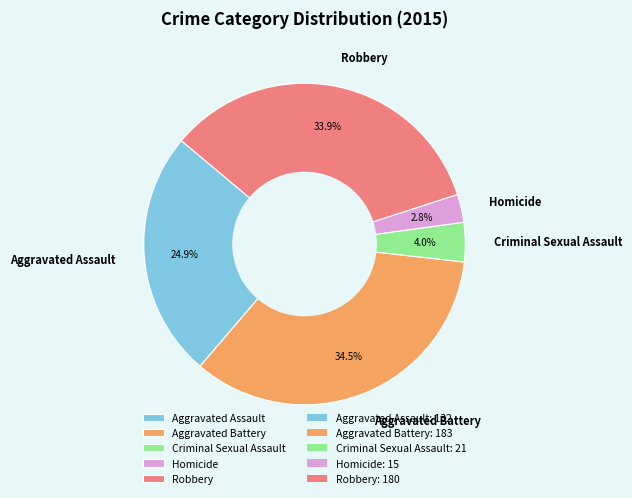

To the nearest percent, what portion does Robbery represent?

34%